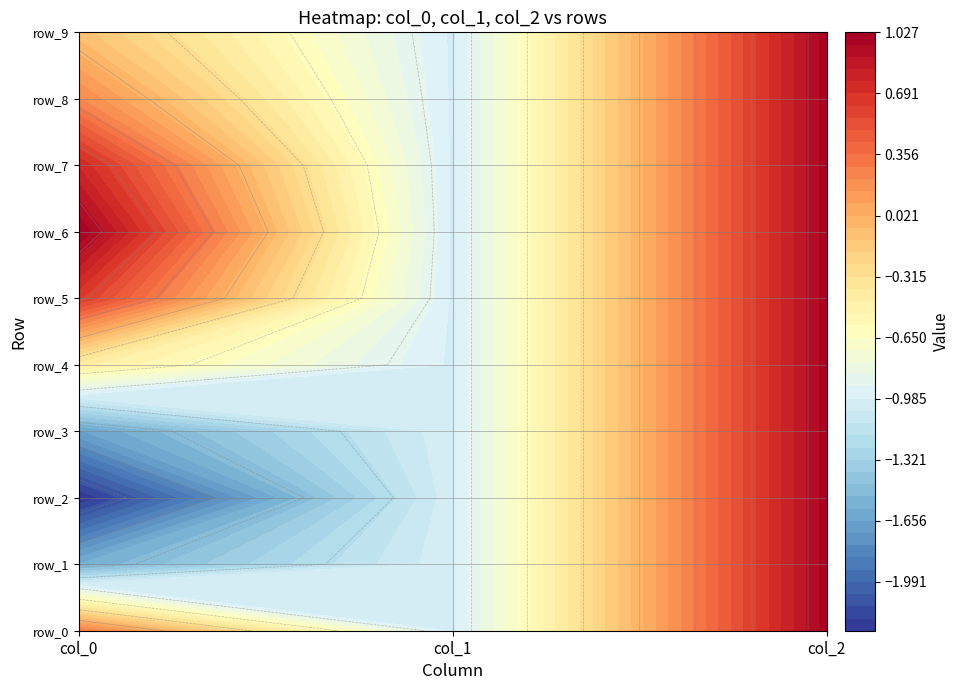

What is the difference between the maximum and minimum values in the row_8 series?

2.0